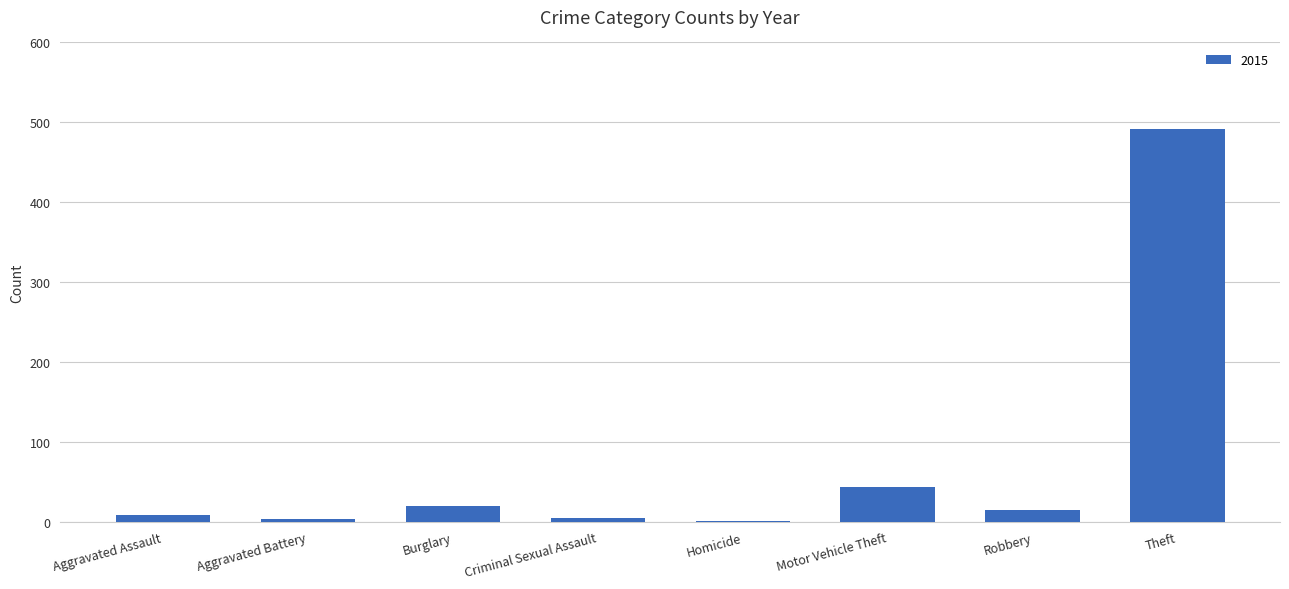

Between Theft and Aggravated Assault, which is larger?

Theft